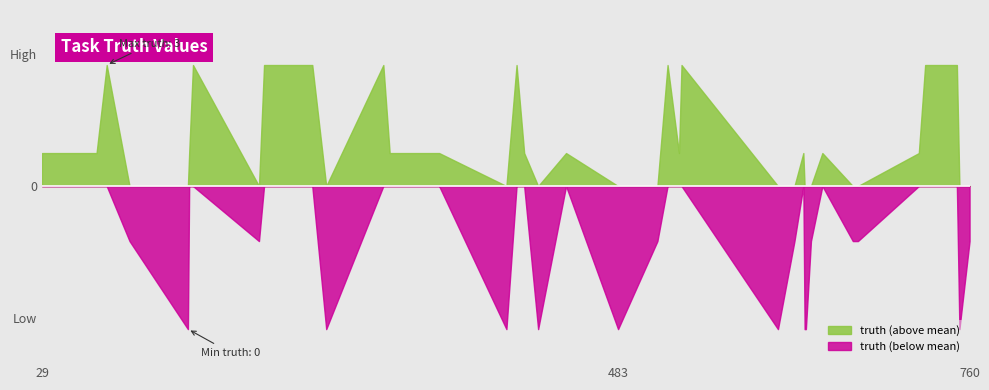

Rank the categories by value from lowest to highest.

144, 253, 395, 420, 483, 609, 630, 631, 752, 98, 200, 514, 622, 635, 668, 672, 760, 29, 72, 145, 303, 323, 342, 409, 442, 531, 629, 644, 720, 80, 148, 204, 242, 298, 403, 522, 533, 725, 748, 750